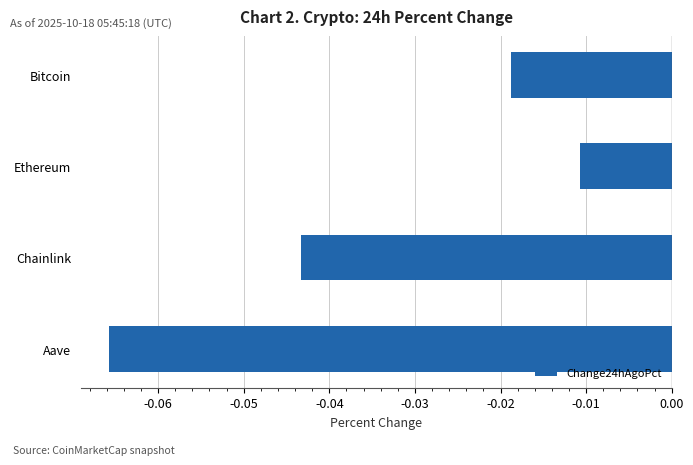

Rank the categories by value from highest to lowest.

Ethereum, Bitcoin, Chainlink, Aave